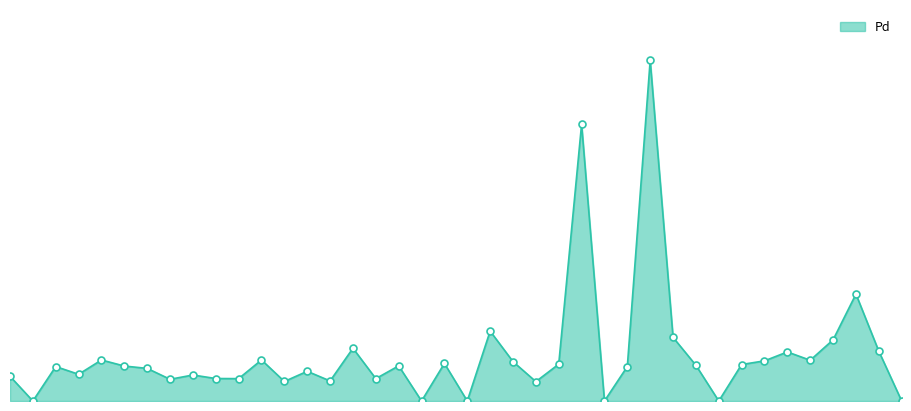

Does the chart have visible grid lines?

No